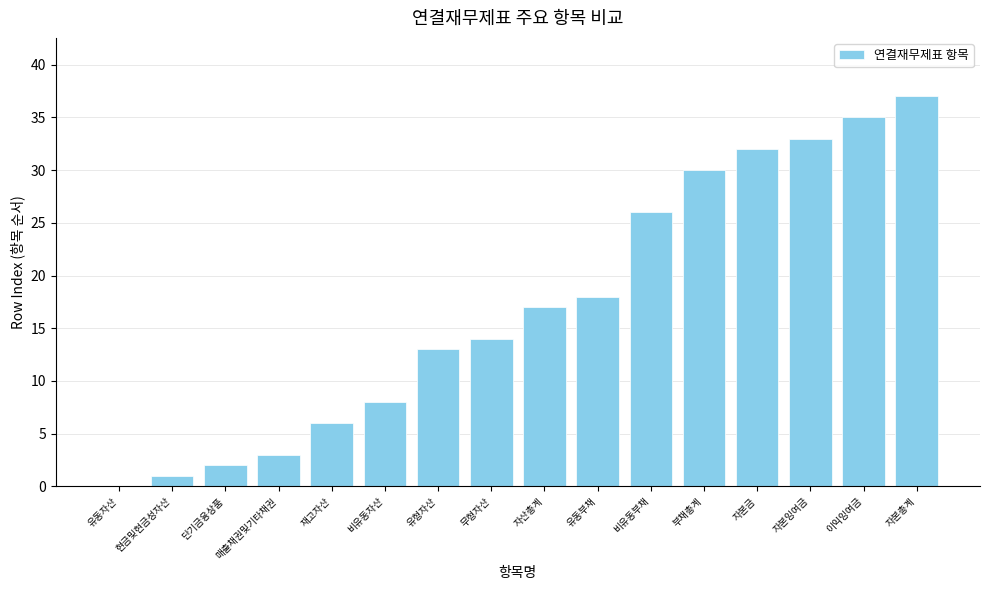

True or false: the data shows 8 at 재고자산.

False